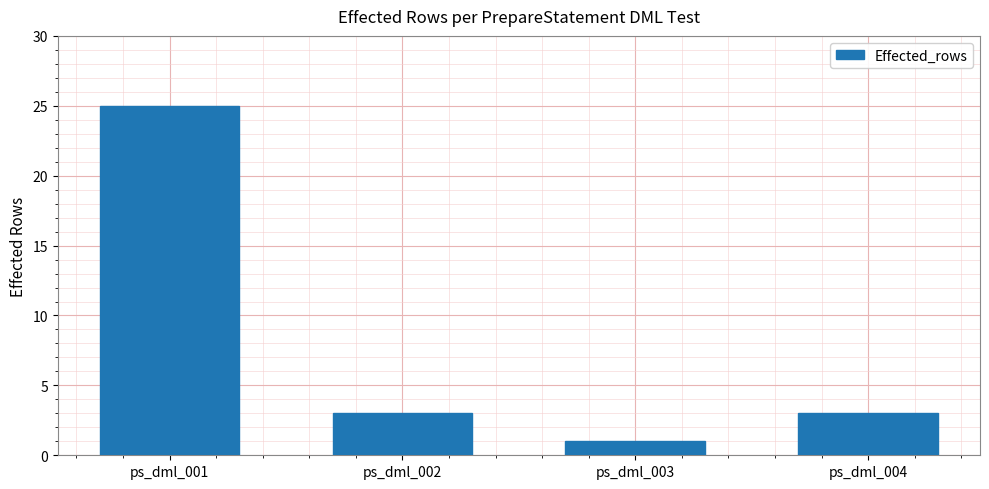

Does the chart contain any negative values?

No